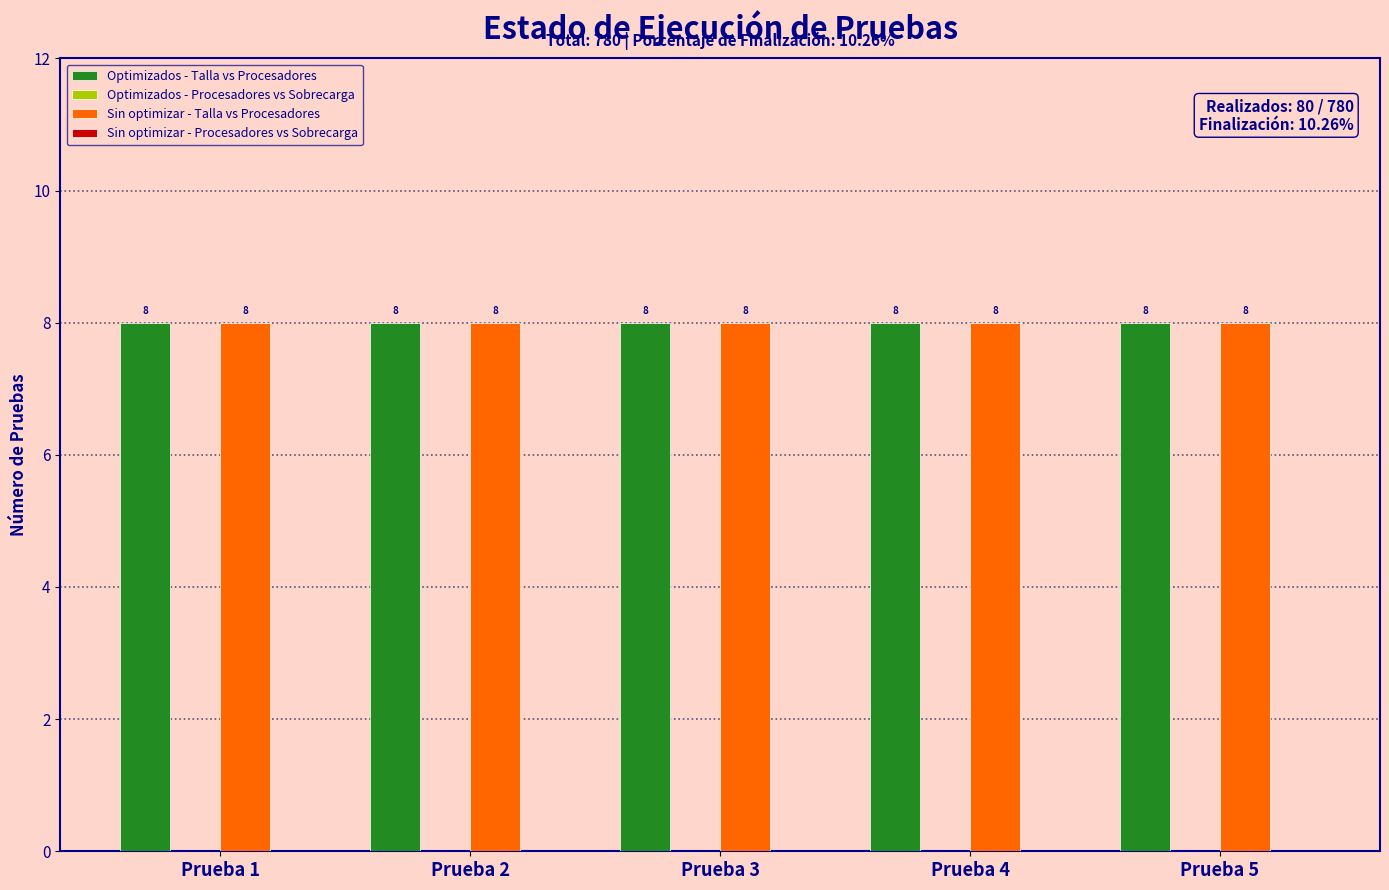

Is it true that Sin optimizar - Talla vs Procesadores equals 8 at Prueba 3?

True